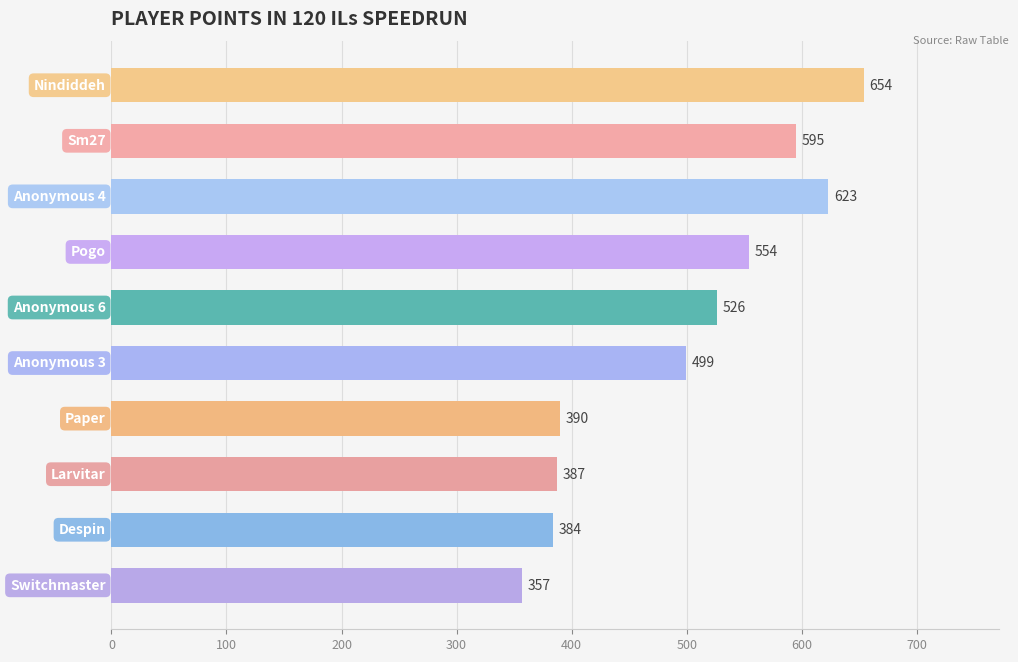

What is the difference between the second highest and minimum values?

266